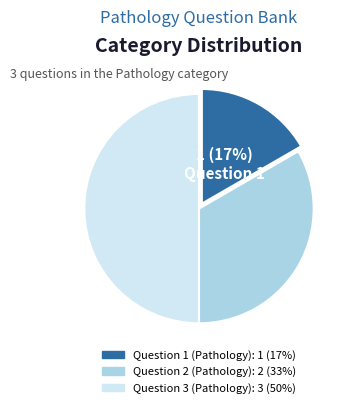

How many slices are in this pie chart?

3